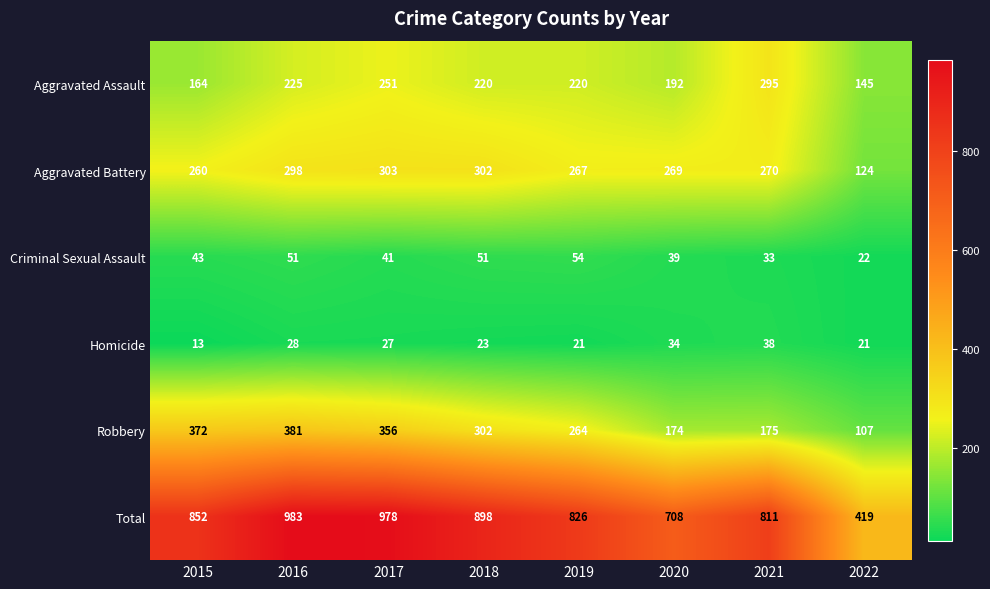

Which series has the largest total across all categories?

Total